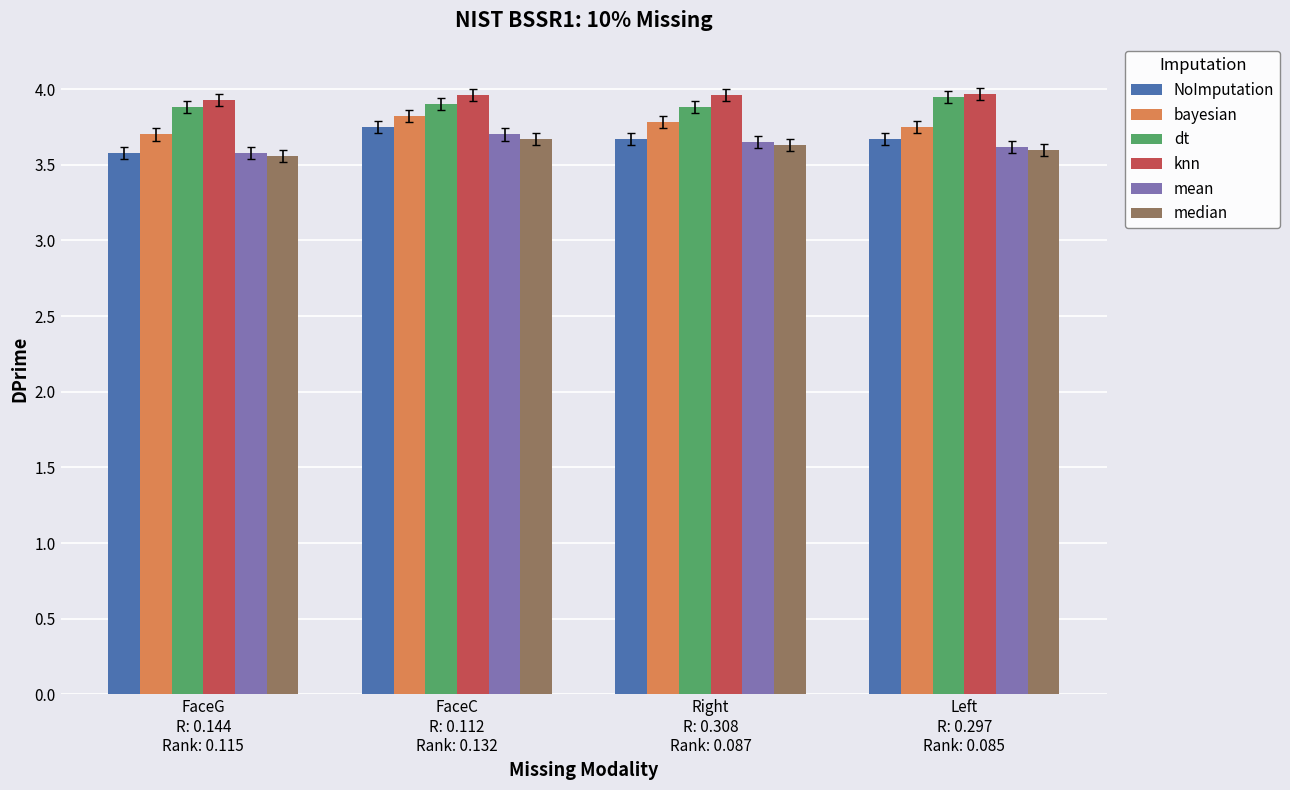

Are the bars grouped side by side (vs. stacked)?

Yes